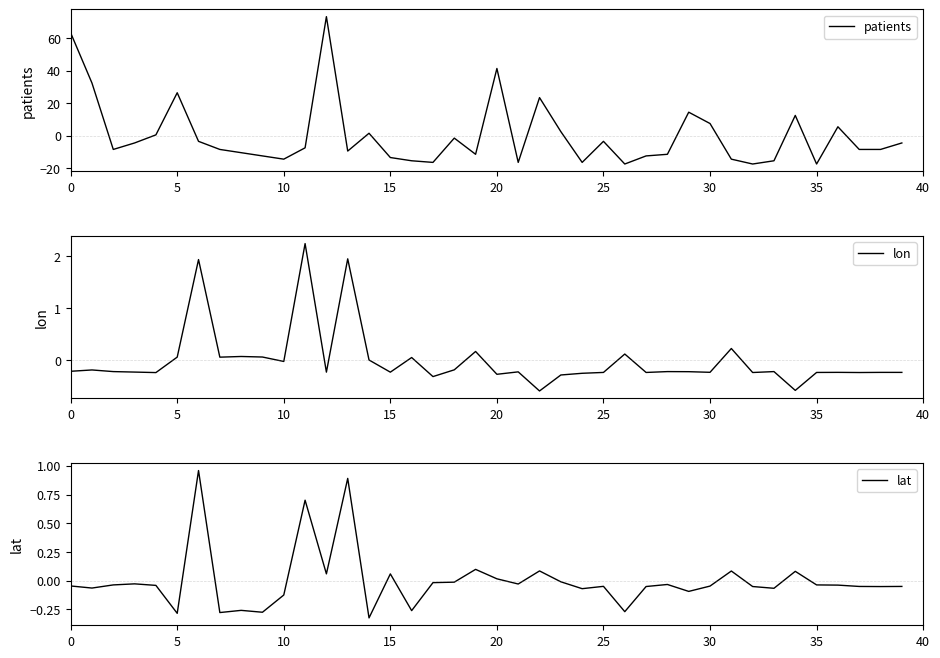

Which series has the largest range (max minus min)?

patients